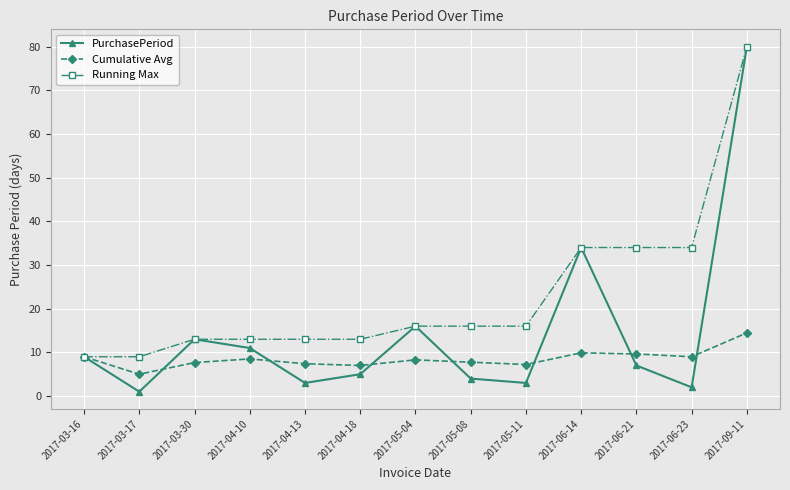

What is the value of the PurchasePeriod point at the 9th from the left?

3.0